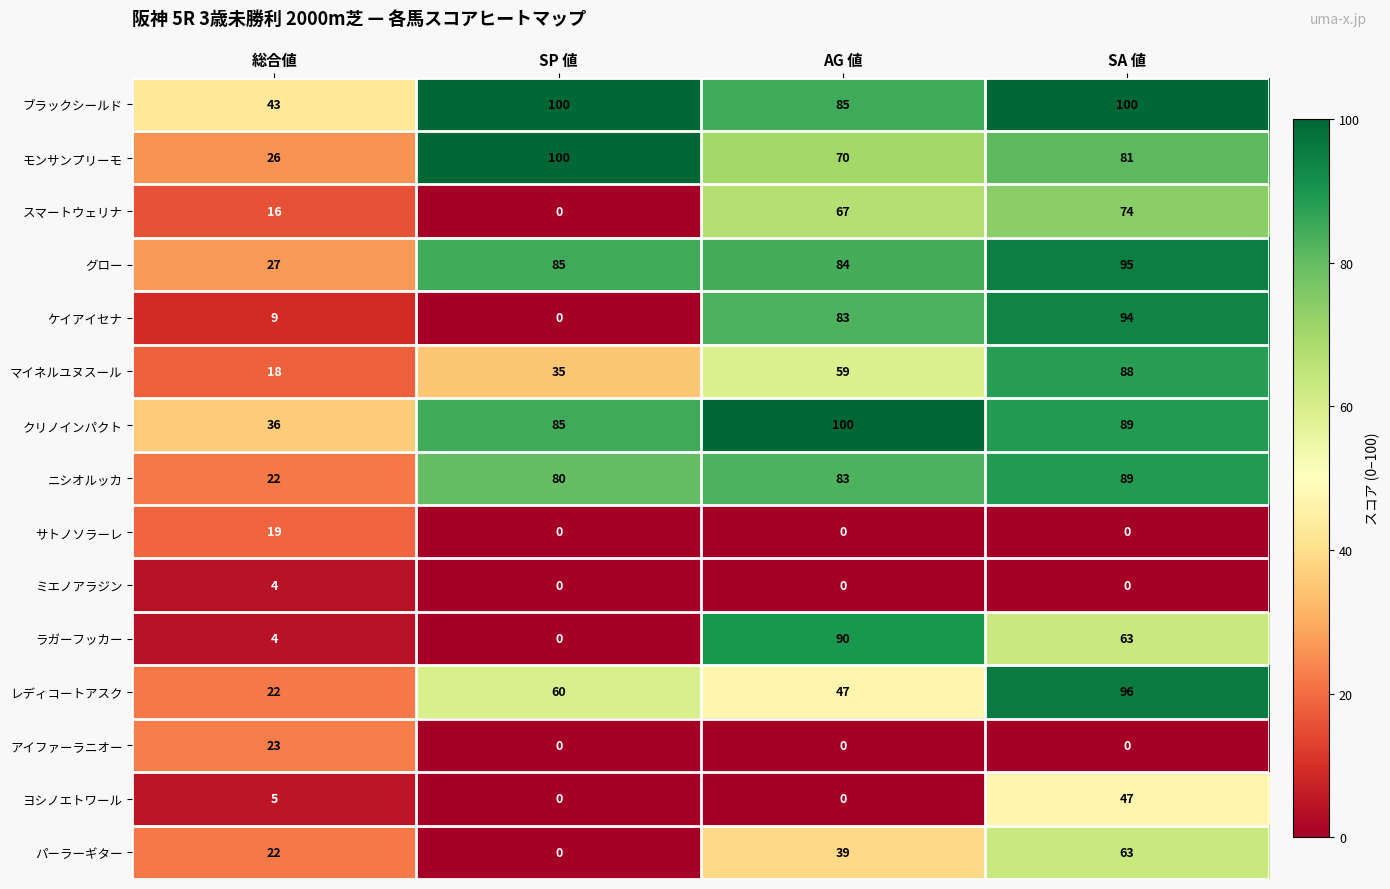

True or false: ヨシノエトワール has a value of 0 at SP 値.

True